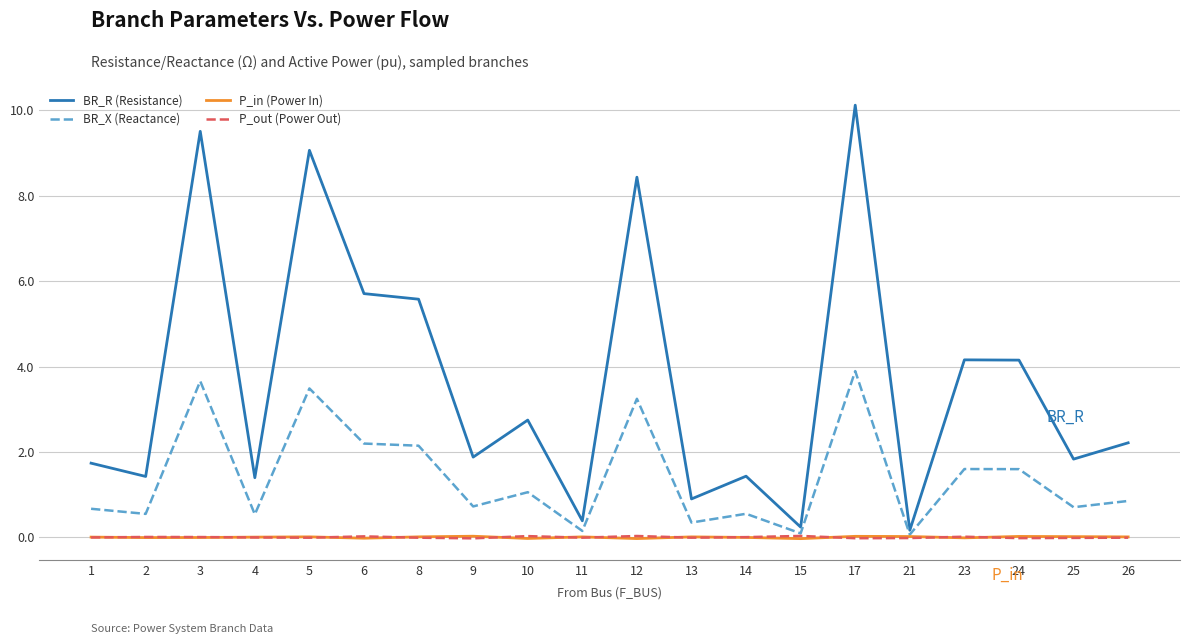

Which series has the widest spread of values?

BR_R (Resistance)